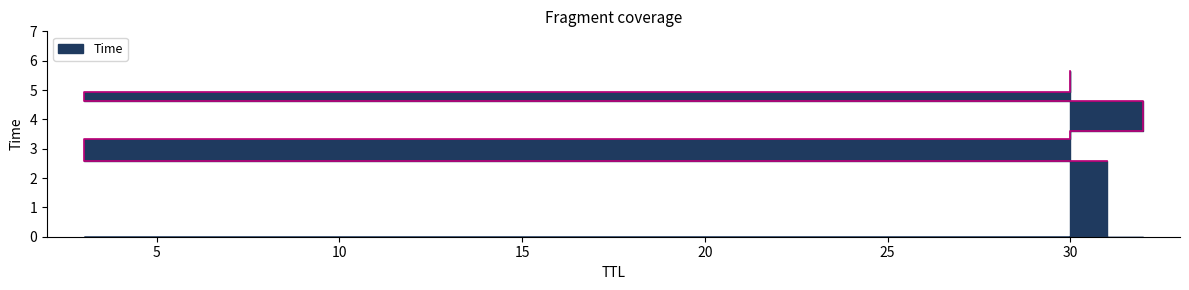

How many lines are shown in the chart?

1